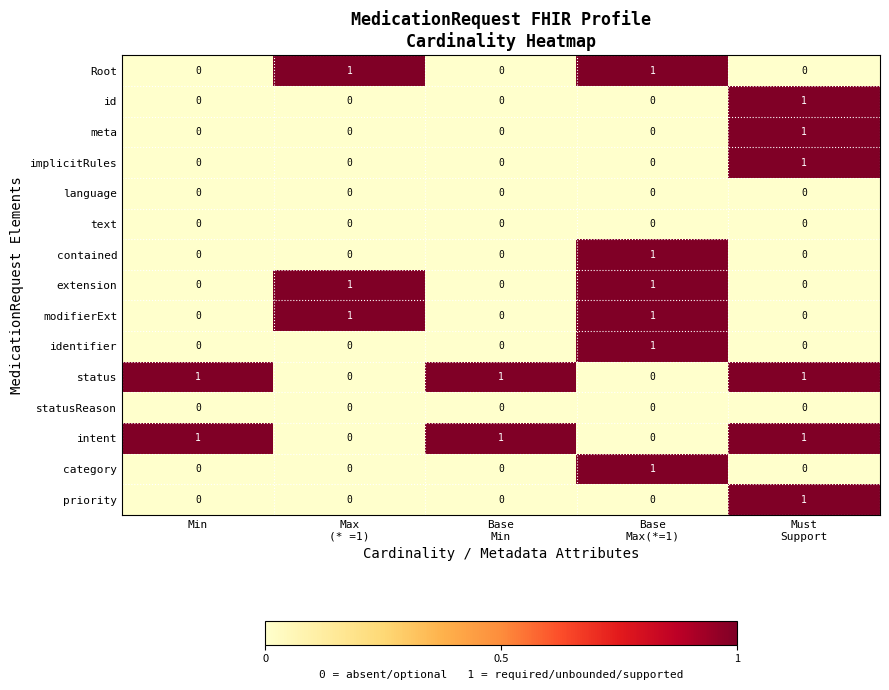

Is it true that priority equals 0 at Min?

True